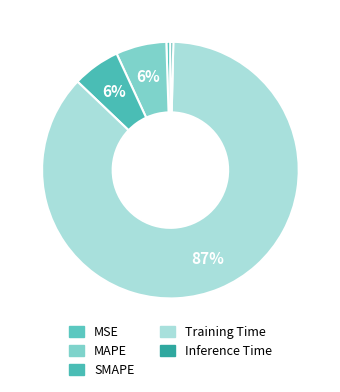

Count the number of slices in the pie.

5